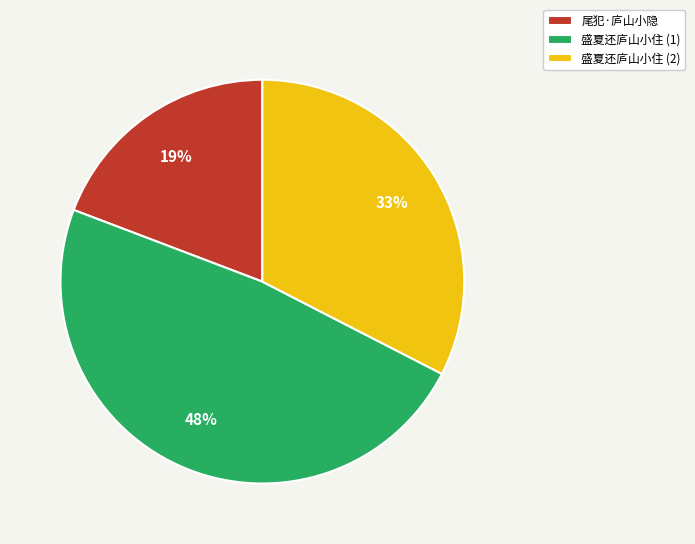

To the nearest percent, what is the difference between the largest and smallest slice percentages?

29%